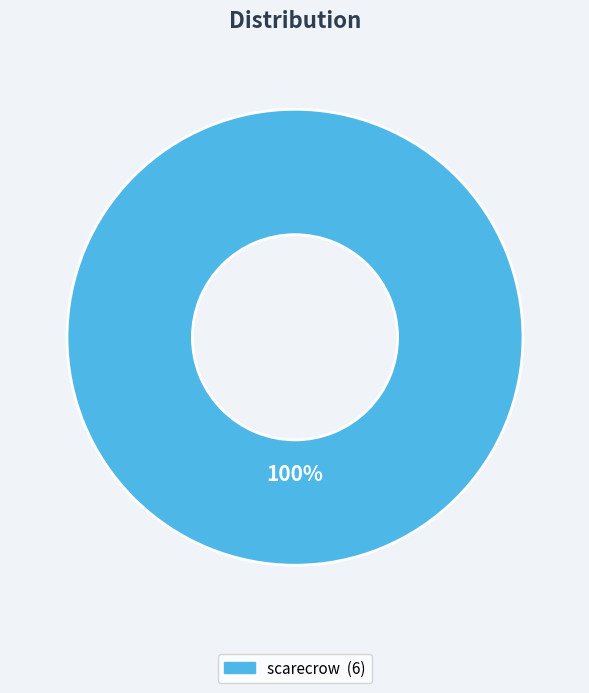

Is there a majority slice in this chart?

Yes